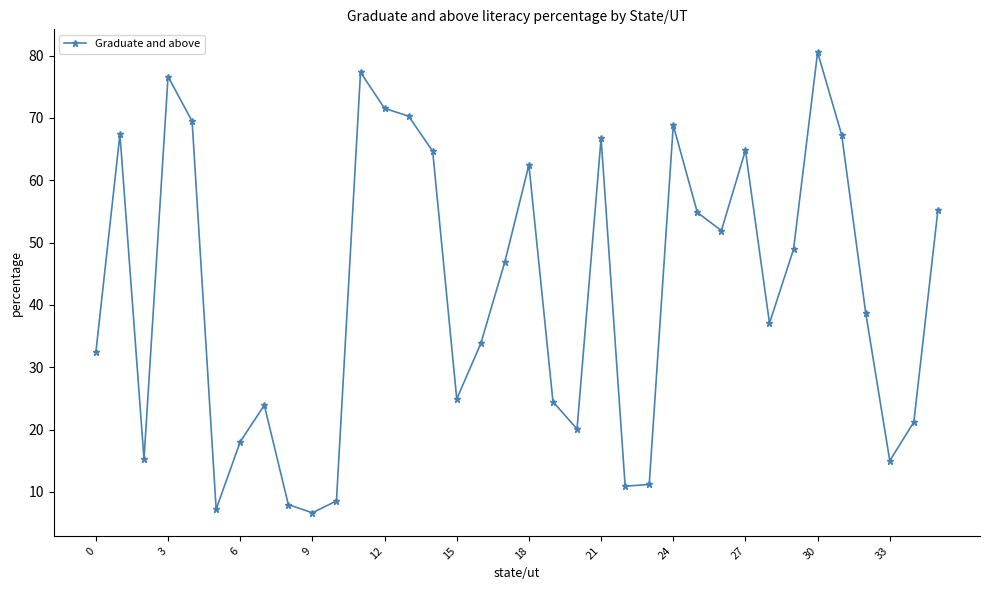

Count the number of values greater than 46.

18